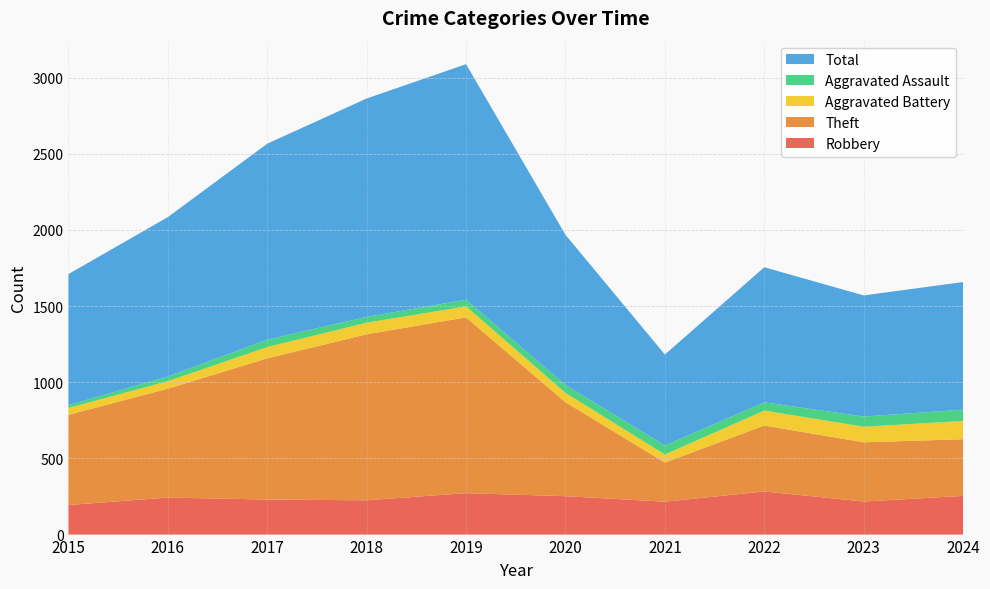

Reading right to left, list all the values displayed in this chart.

Robbery: 254	217	283	216	252	272	225	230	243	194
Theft: 372	389	433	257	617	1154	1090	927	715	592
Aggravated Battery: 120	102	98	53	61	72	76	74	49	45
Aggravated Assault: 74	67	54	59	52	44	38	49	31	19
Total: 838	795	887	597	986	1546	1434	1286	1046	860